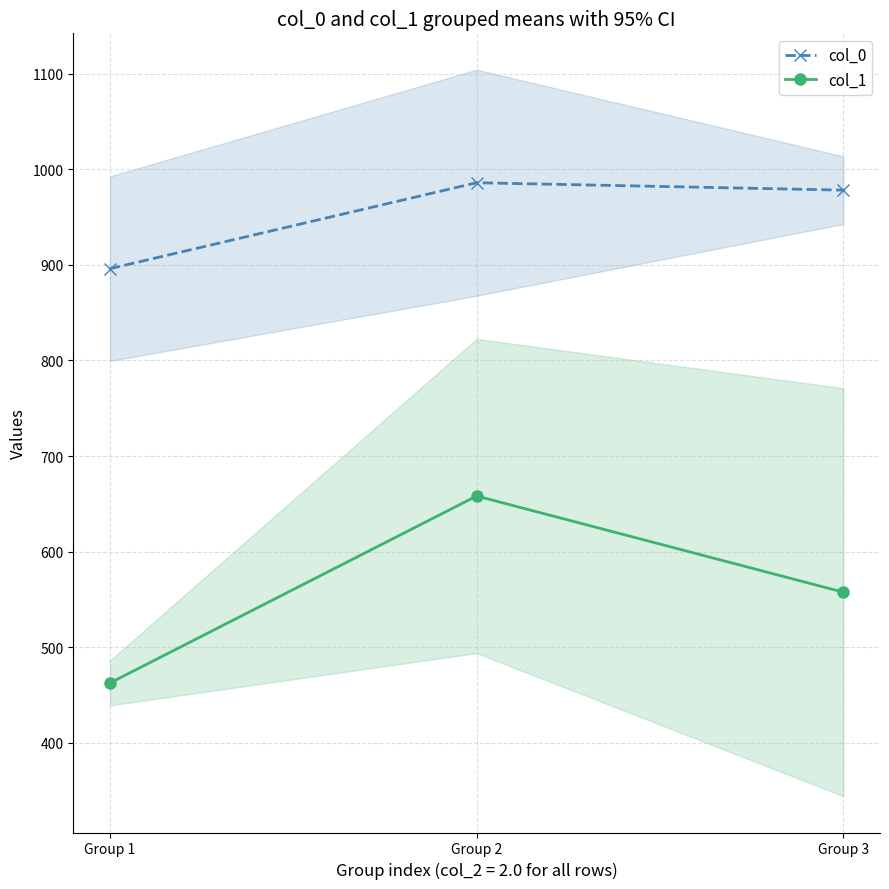

Which series changed the most between Group 1 and Group 2?

col_1